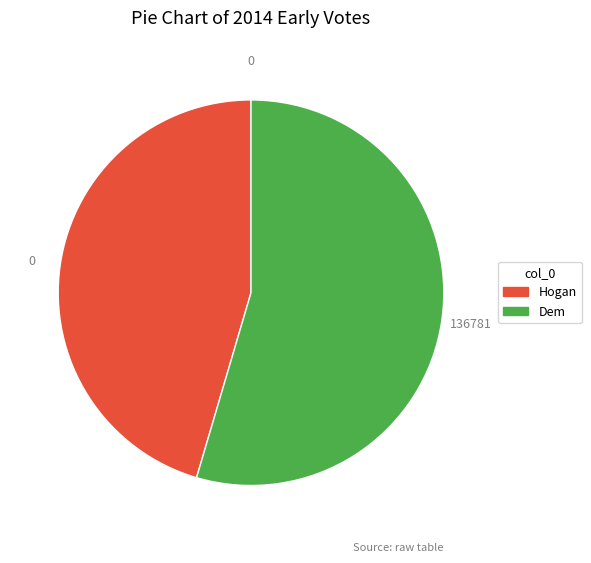

Which slice represents more than half of the pie?

Dem